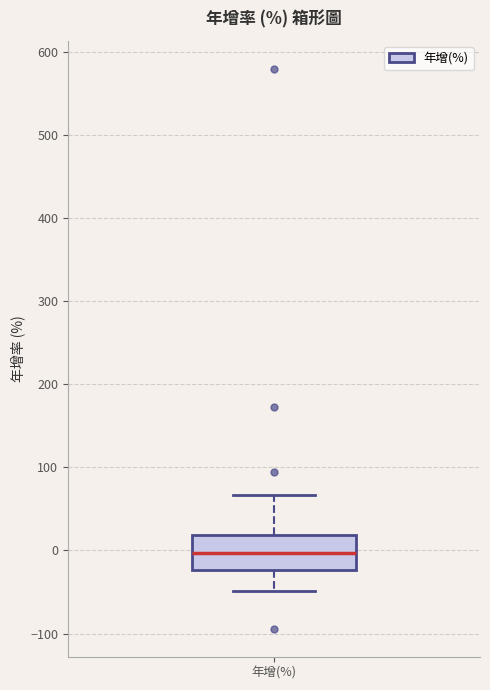

Read this box plot against the y-axis: the position of the median line, the range covered by the box, and the ends of both whiskers. The values are not printed on the chart, so give them approximately, as read against the axis.

median 0, box -20 to 20, whiskers -50 to 70